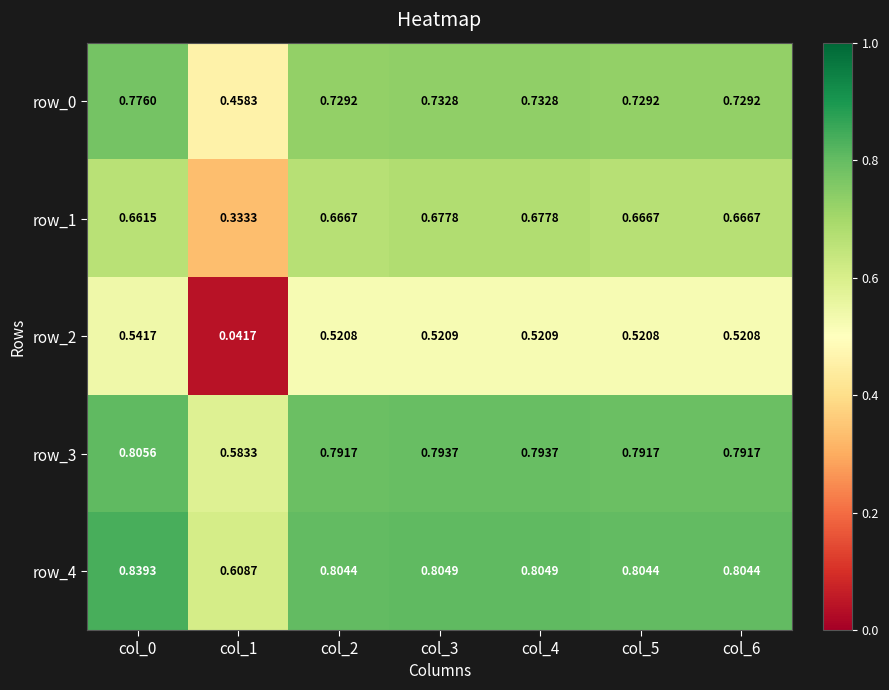

Is the value of row_0 at col_1 greater than the value of row_4 at col_6?

No